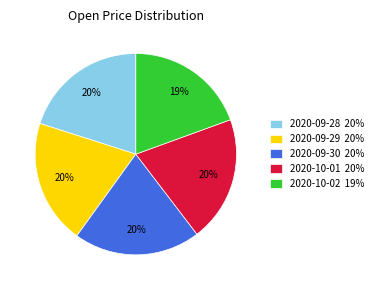

To the nearest percent, what is the average slice percentage?

20%